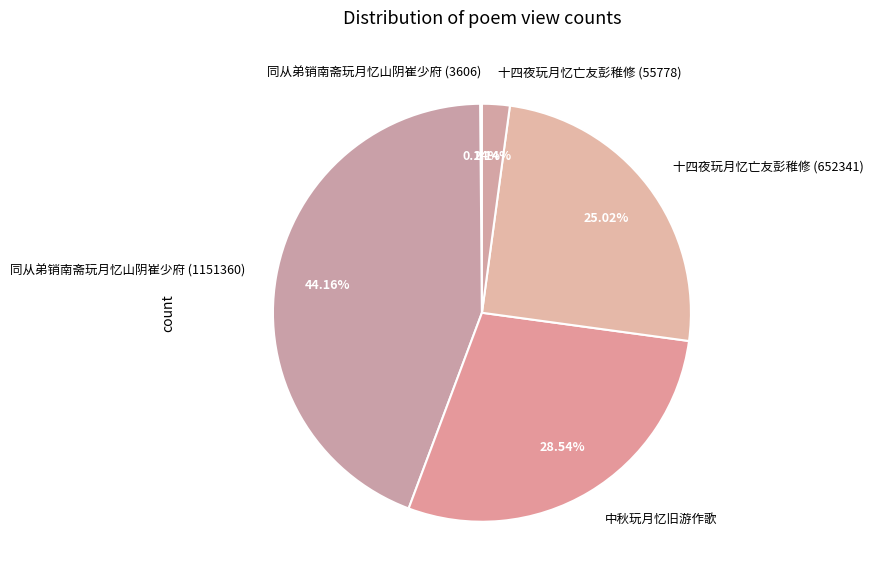

To the nearest percent, what is the combined percentage of 同从弟销南斋玩月忆山阴崔少府 (1151360) and 中秋玩月忆旧游作歌?

73%